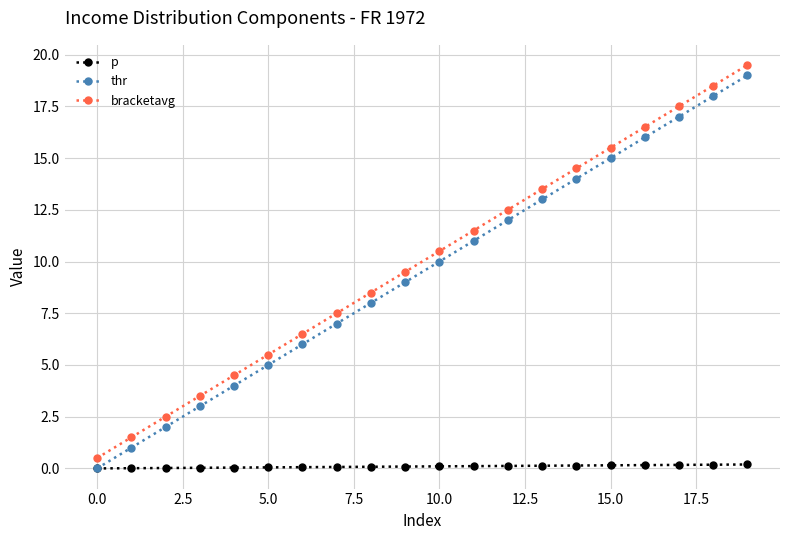

True or false: thr and bracketavg intersect in this chart.

False